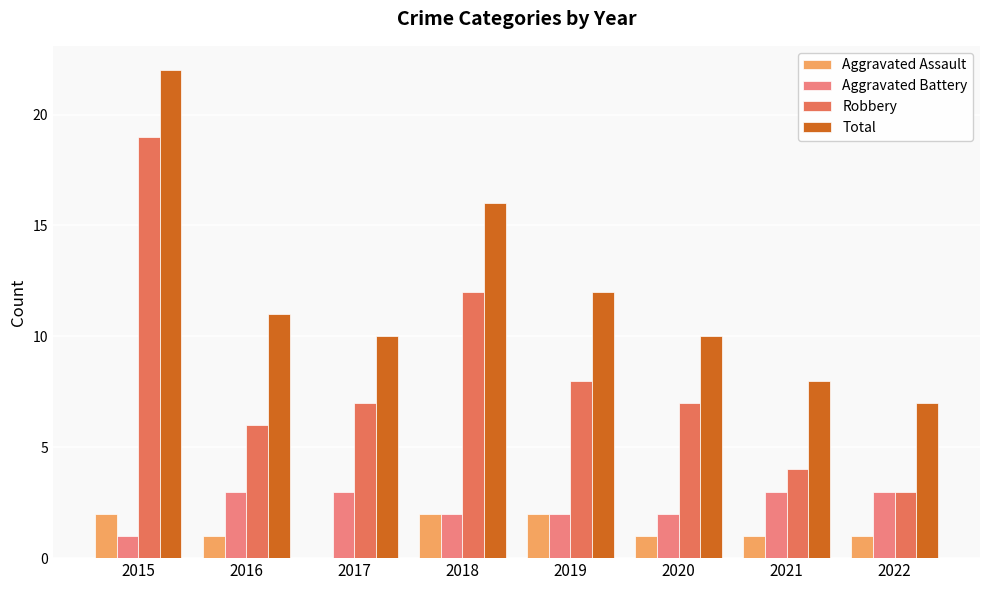

What is the sum of the Aggravated Assault values at 2022 and 2021?

2